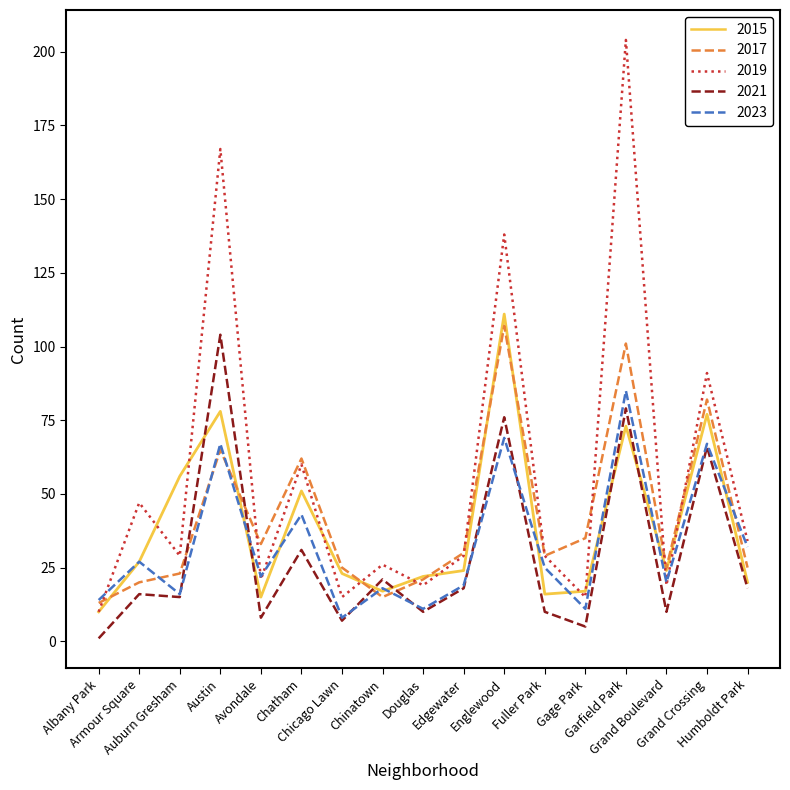

What is the difference between the maximum and second lowest values in the 2023 series?

74